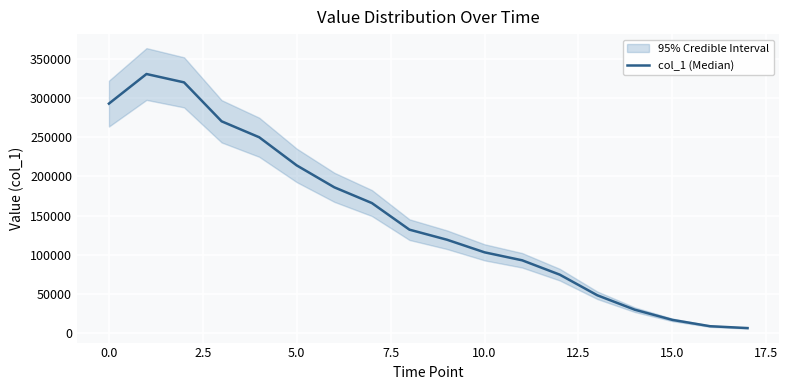

Reading left to right, list all the values displayed in this chart.

293215	331082	320399	270581	250206	214174	186170	166024	131996	119116	102993	92804	74470	48084	29599	16580	8503	6109